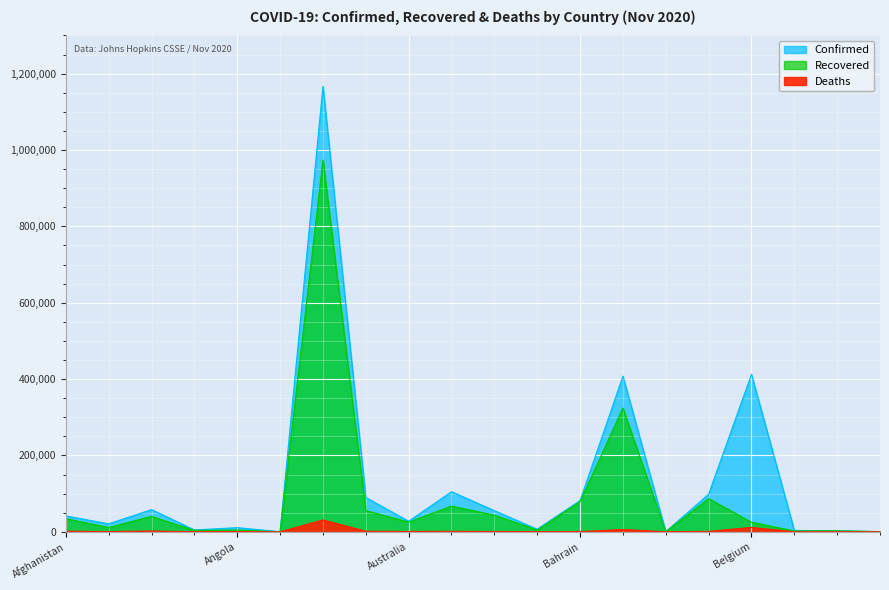

Where is the first local minimum for Confirmed?

Albania